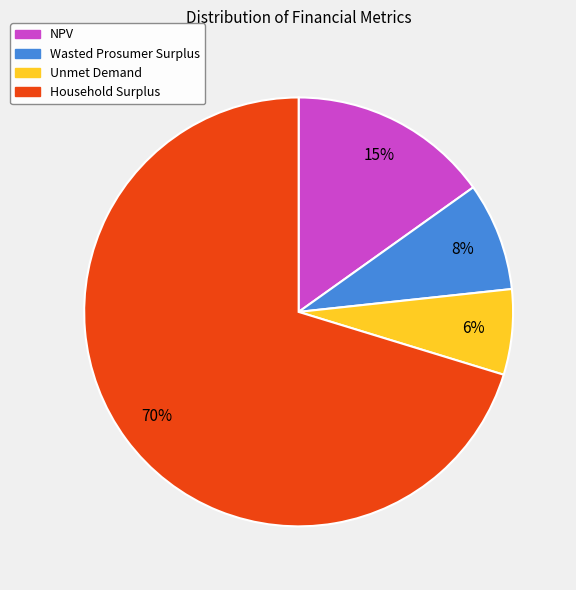

To the nearest percent, what is the average slice percentage?

25%